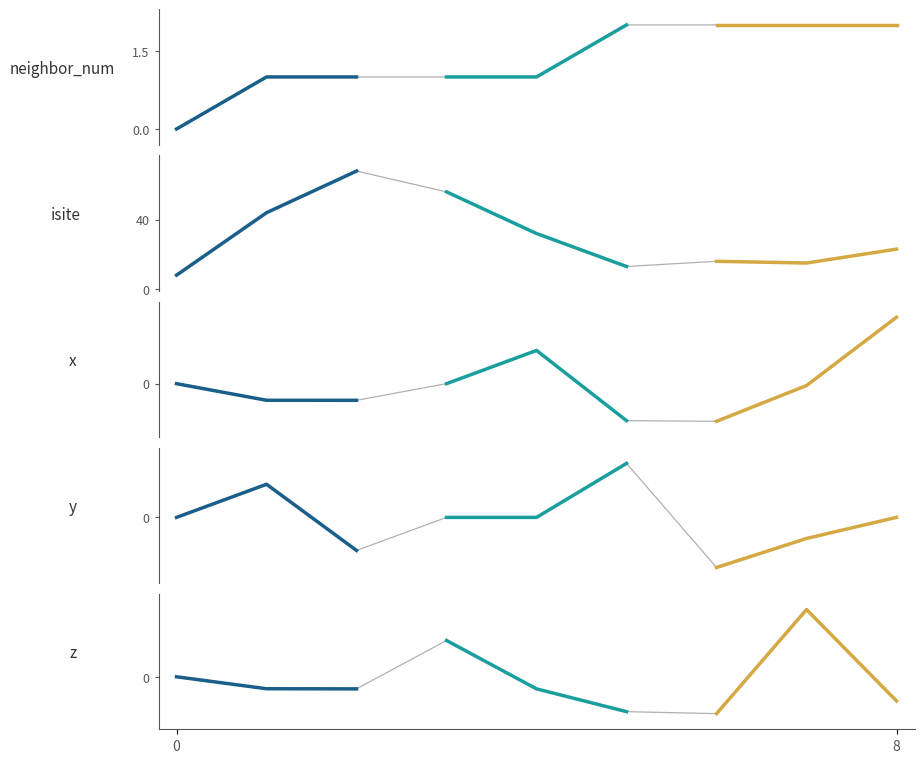

What is the sum of the isite values at 4 and 7?

47.0